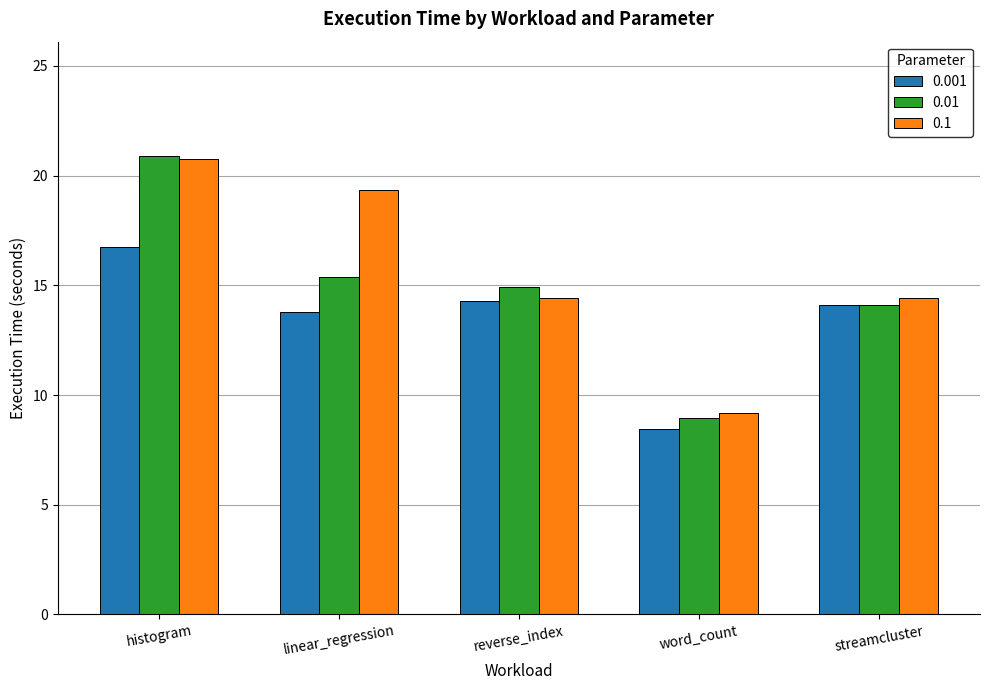

How many bars are there in total?

15